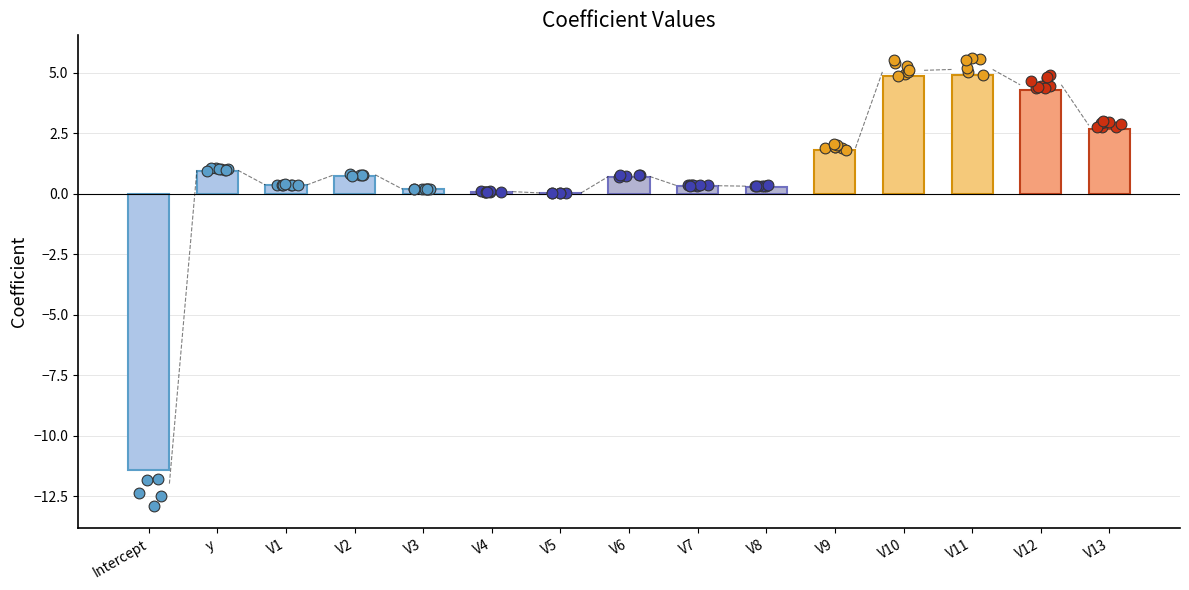

What is the change in value from V2 to V11?

+4.1